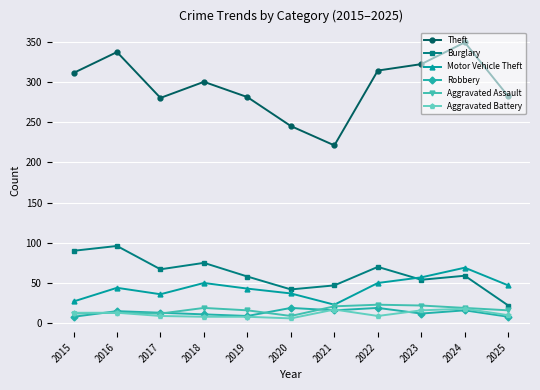

Does the chart have visible grid lines?

Yes